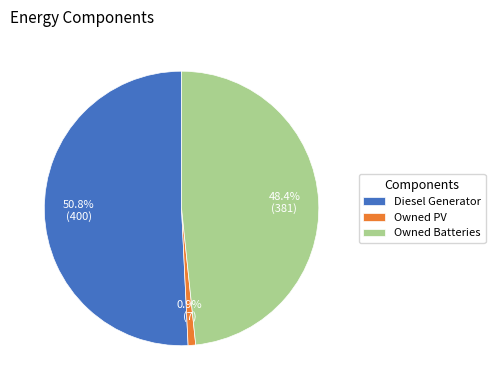

Which slice represents more than half of the pie?

Diesel Generator